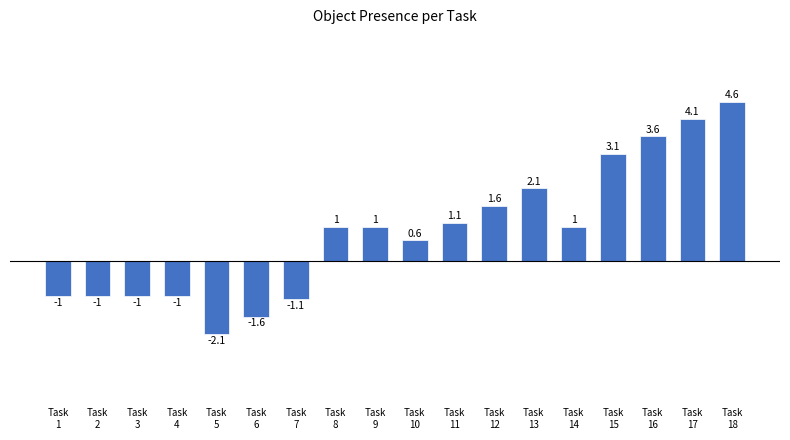

What is the greatest value displayed?

4.6